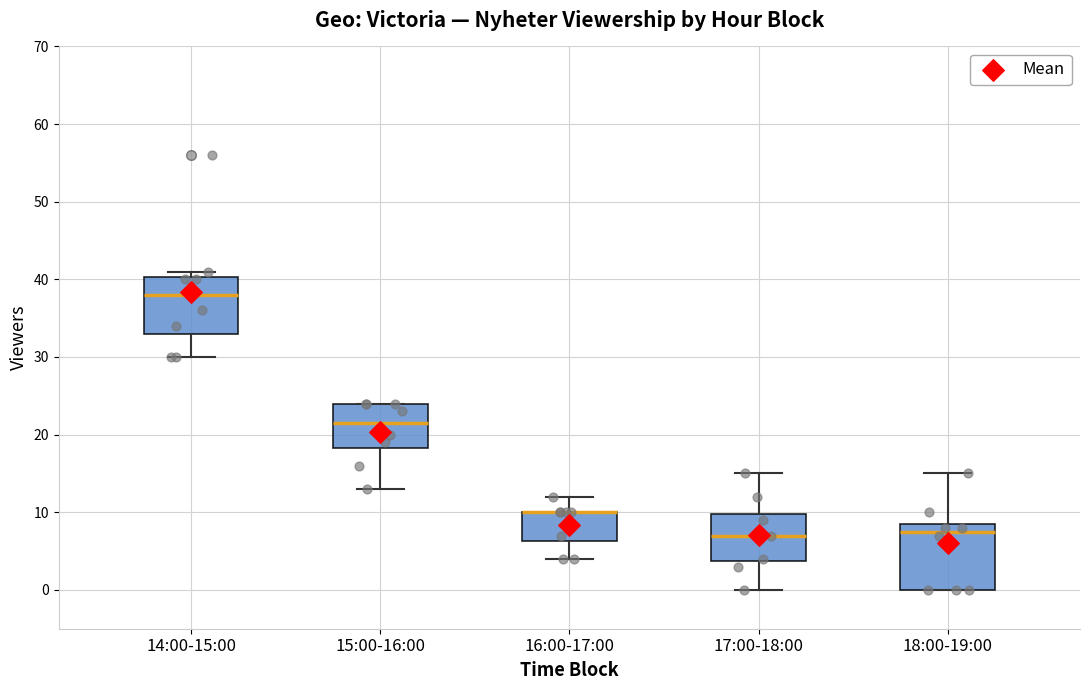

Where is the lower edge of the box for 18:00-19:00 on the y-axis? The values are not printed on the chart, so give them approximately, as read against the axis.

0